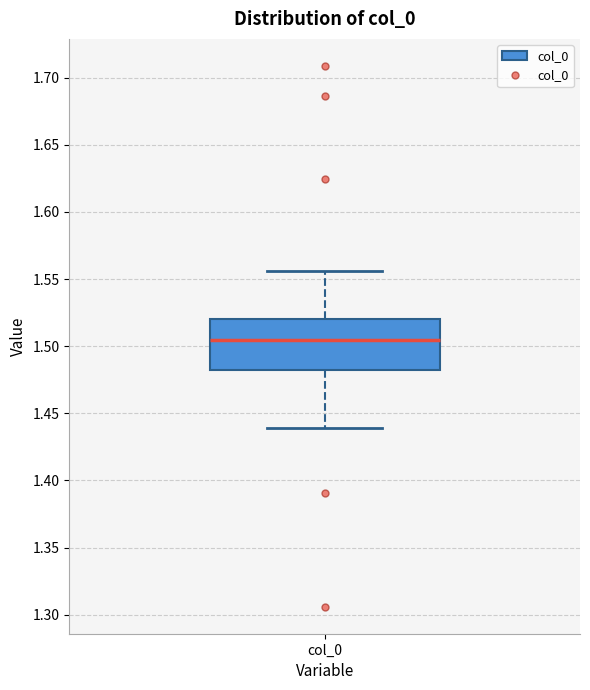

Read this box plot against the y-axis: the position of the median line, the range covered by the box, and the ends of both whiskers. The values are not printed on the chart, so give them approximately, as read against the axis.

median 1.505, box 1.480 to 1.520, whiskers 1.440 to 1.555